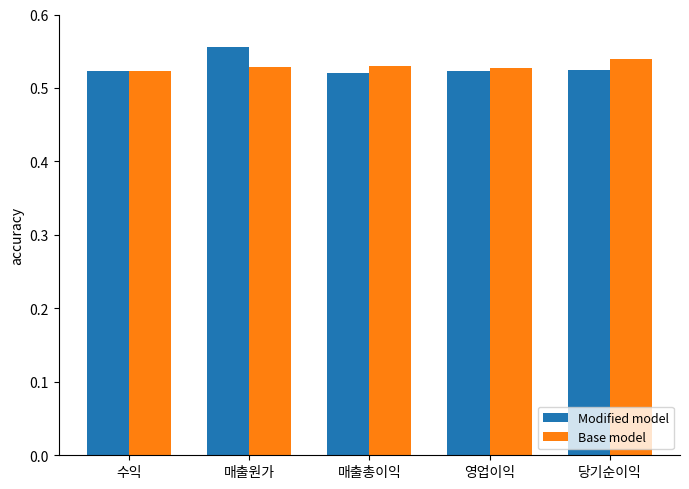

The value of Base model at 영업이익 is 0.8. True or false?

False